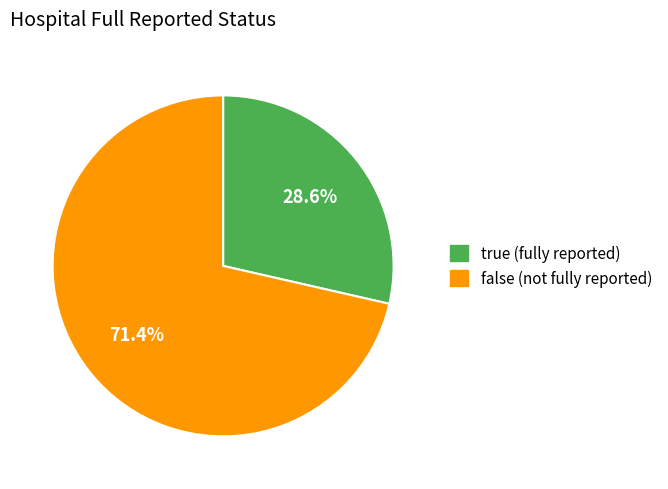

What percentage is NOT represented by false?

28.6%